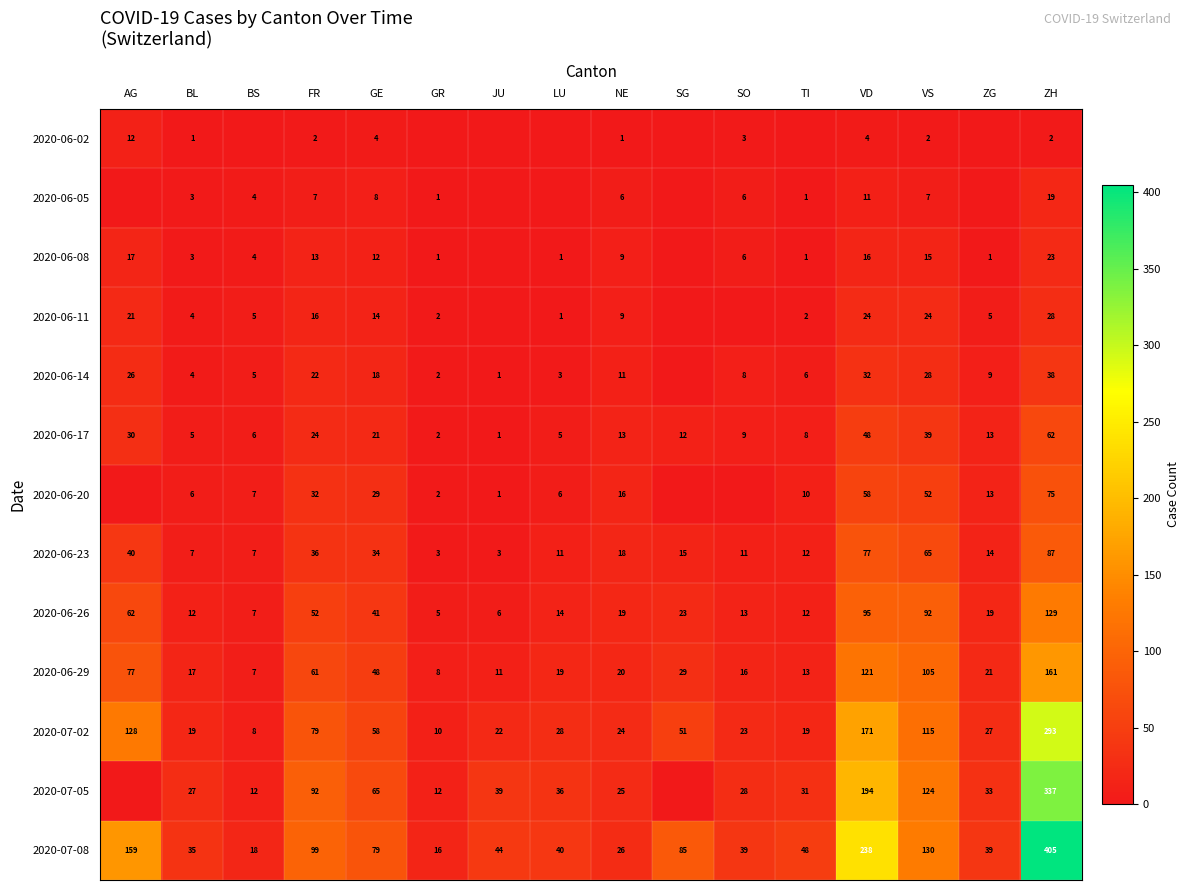

Rank the series at GE from lowest to highest value.

2020-06-02, 2020-06-05, 2020-06-08, 2020-06-11, 2020-06-14, 2020-06-17, 2020-06-20, 2020-06-23, 2020-06-26, 2020-06-29, 2020-07-02, 2020-07-05, 2020-07-08